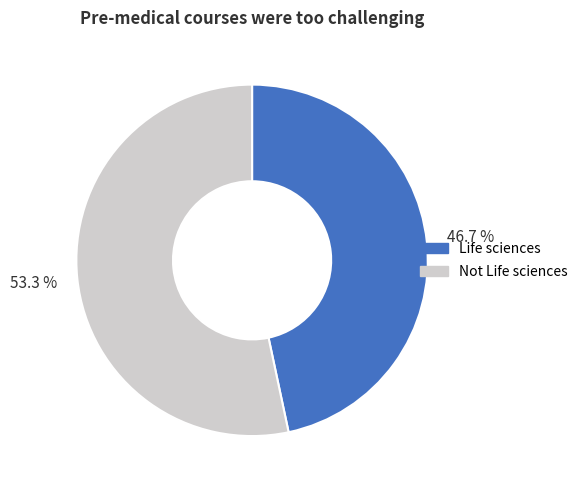

Does Life sciences represent more than half of the total?

No